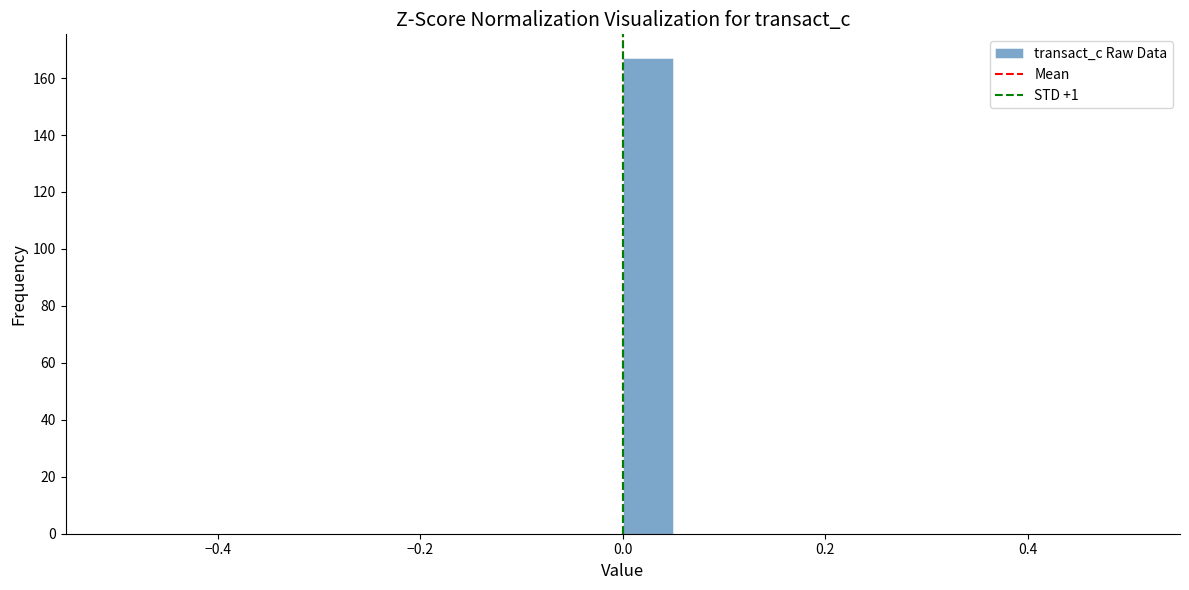

Read against the x-axis, roughly where is the centre of the tallest bar?

0.02